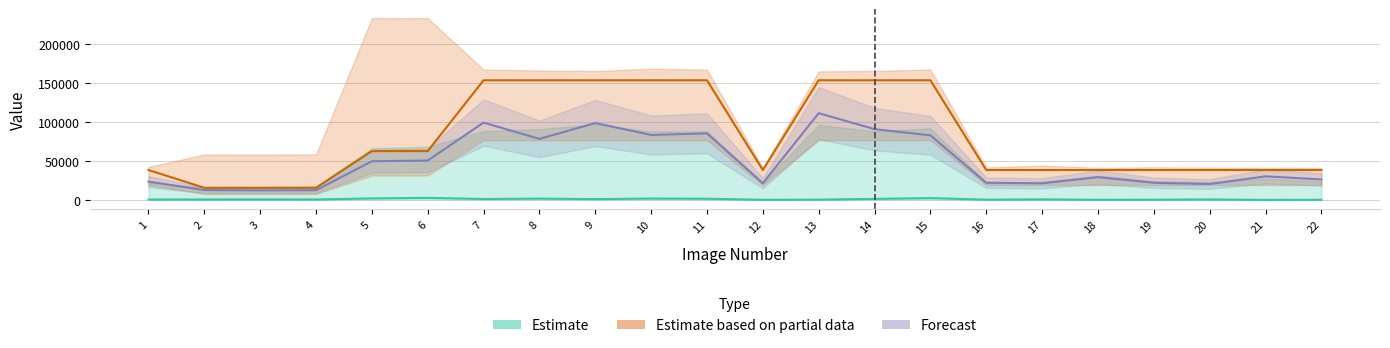

True or false: Our_method (Estimate) has more than 1 interior local peaks.

True